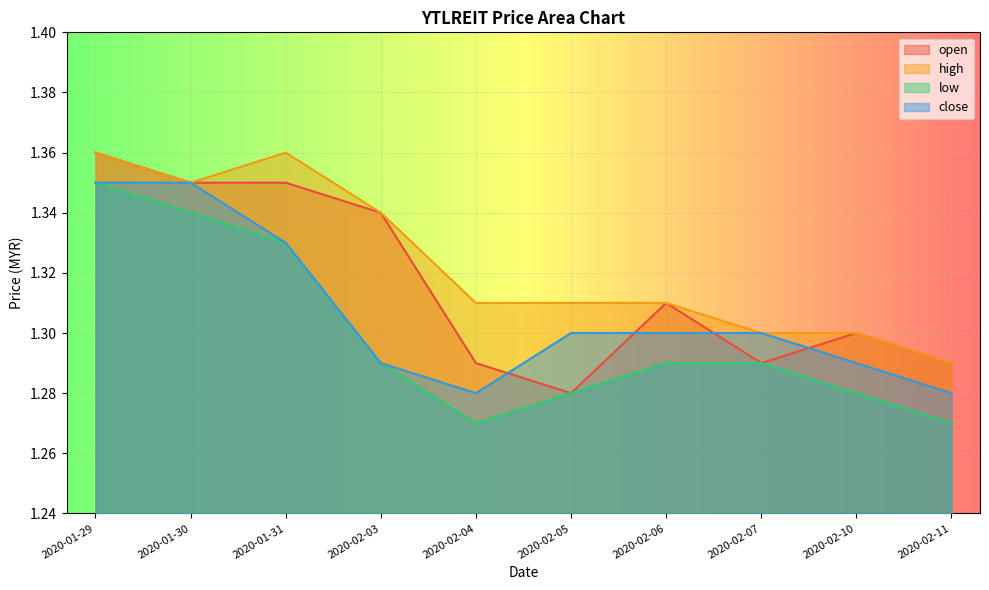

At which category does open reach its first local peak?

2020-02-06